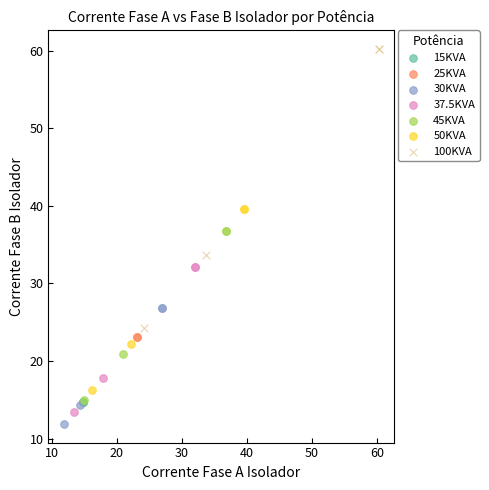

What are all the series names shown in the legend?

15KVA, 25KVA, 30KVA, 37.5KVA, 45KVA, 50KVA, 100KVA